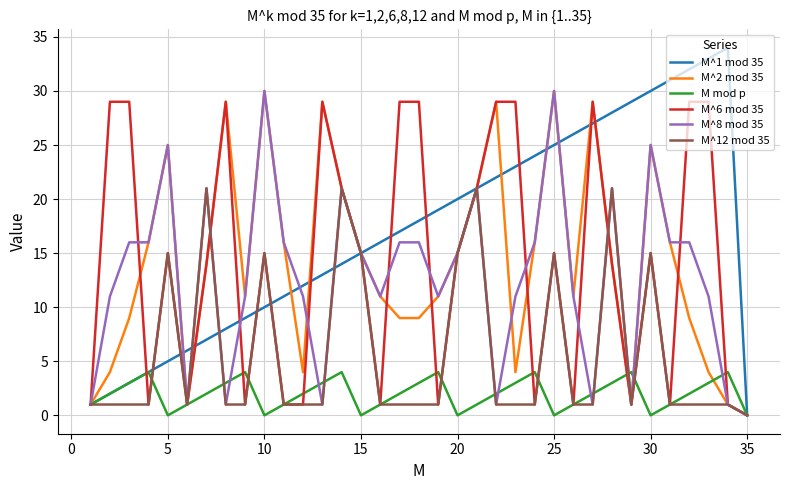

Which series has the largest range (max minus min)?

M^1 mod 35